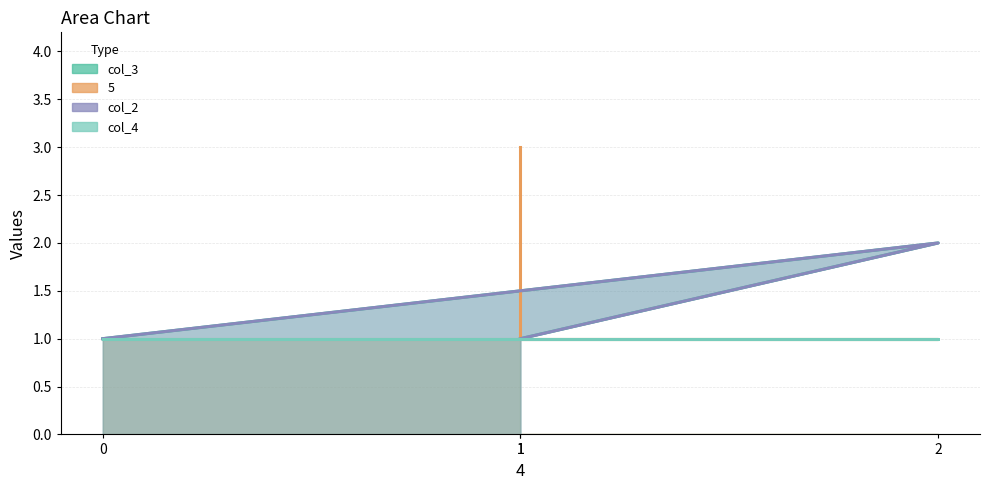

What is the difference between the maximum and minimum values in the col_2 series?

1